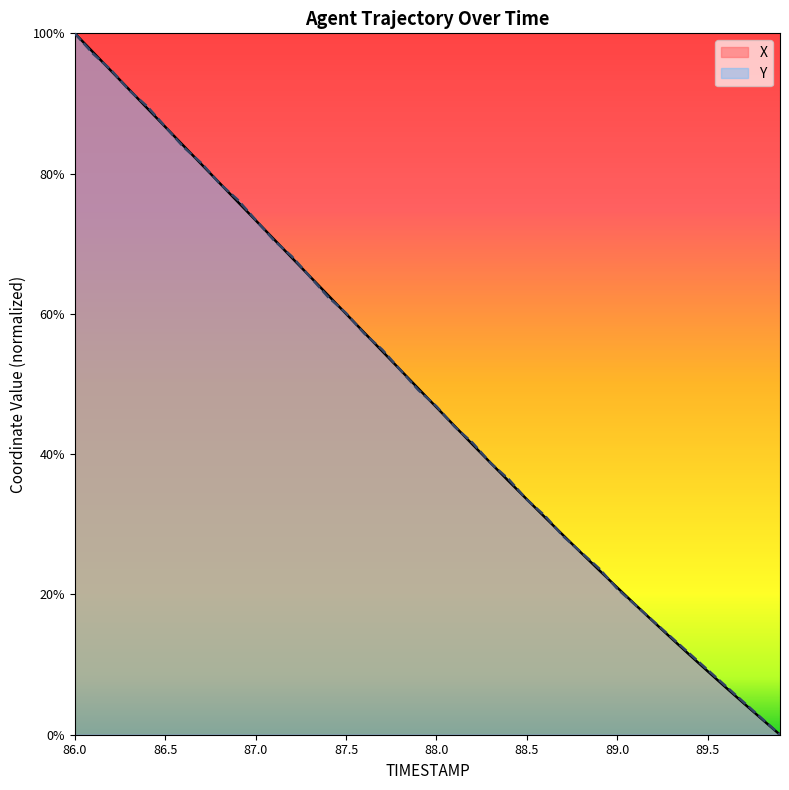

What is the sum of the X values at 87.9 and 89.9?

0.5